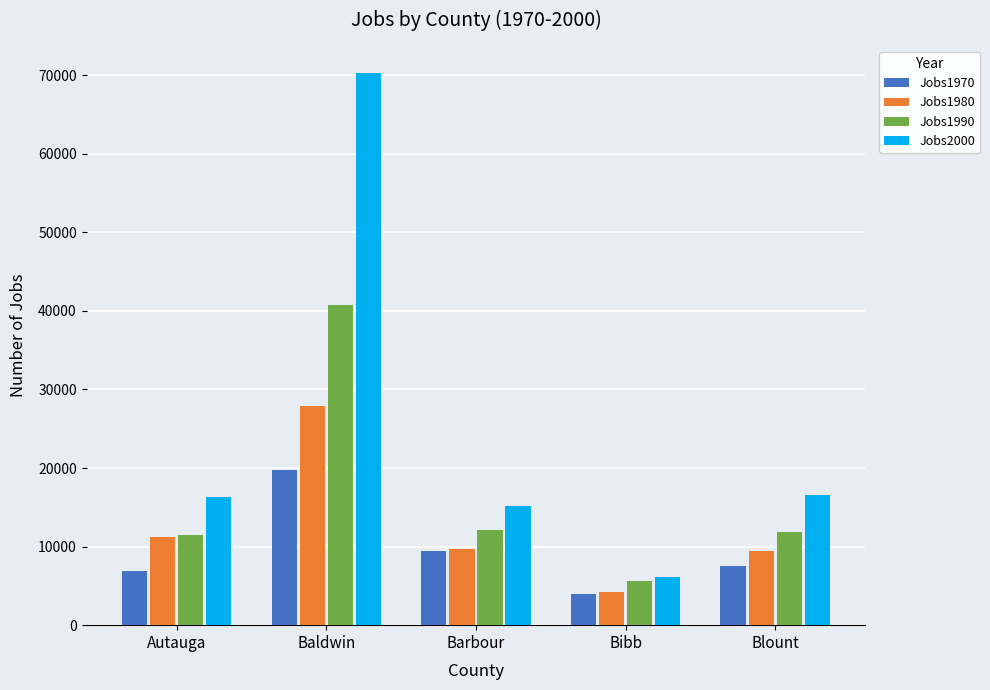

Is it true that Jobs1970 equals 3965 at Bibb?

True